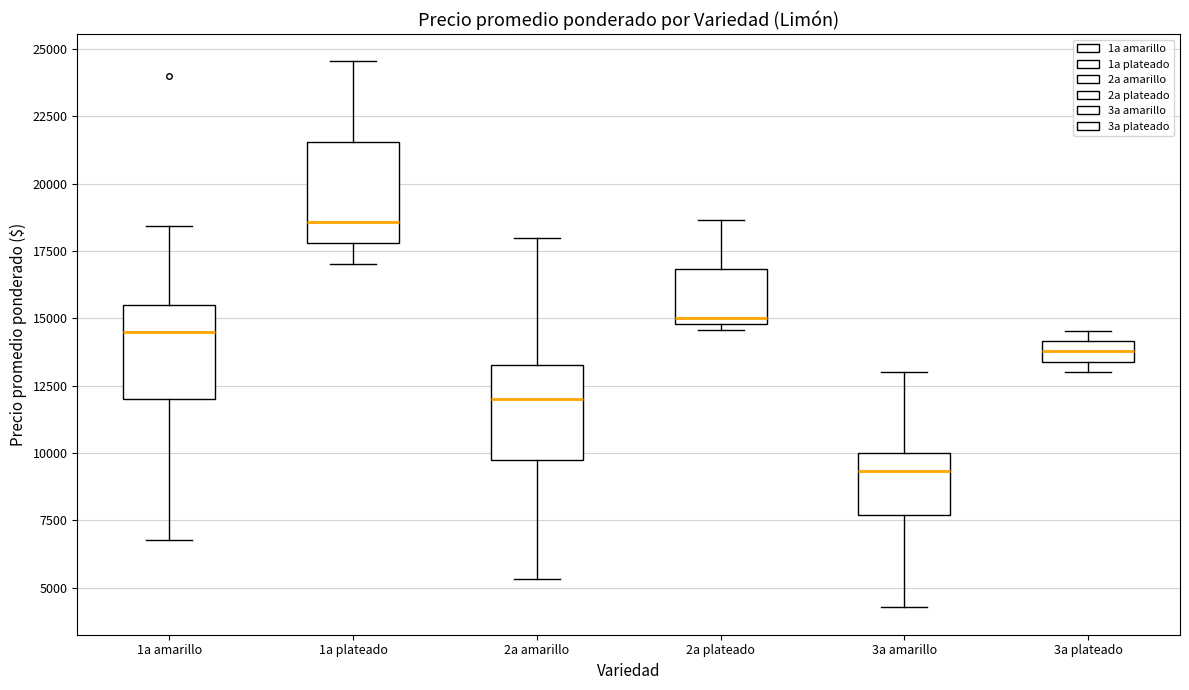

Where does the lower whisker of the box for 3a amarillo end on the y-axis? The values are not printed on the chart, so give them approximately, as read against the axis.

4500